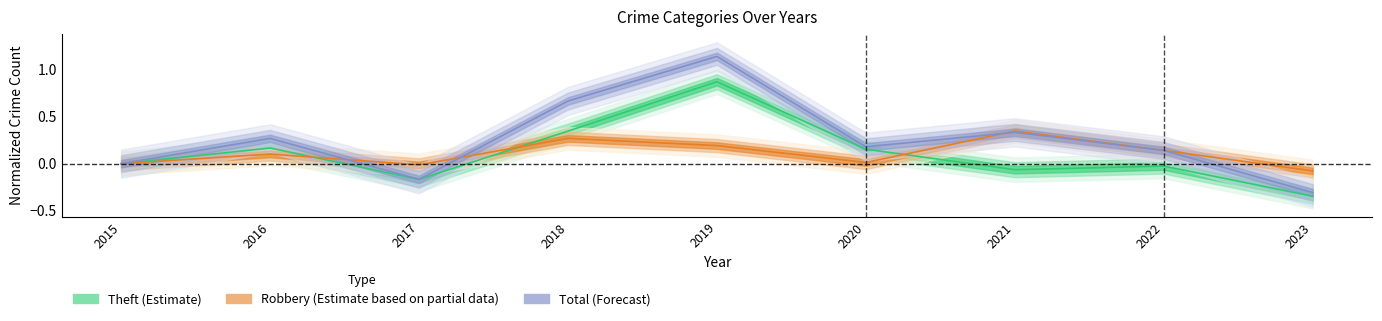

Where does the Total series first go above 0?

2016